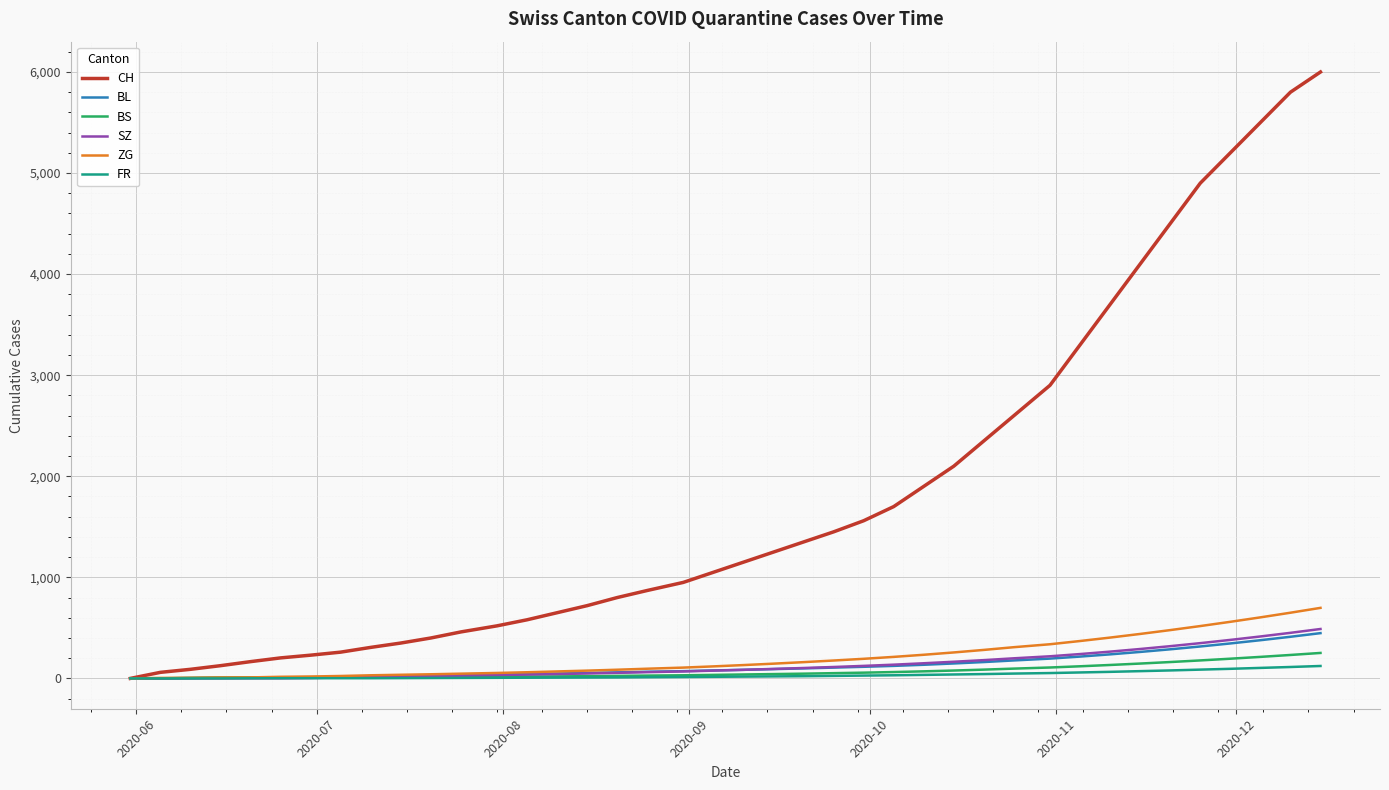

Which series has the largest total across all categories?

CH